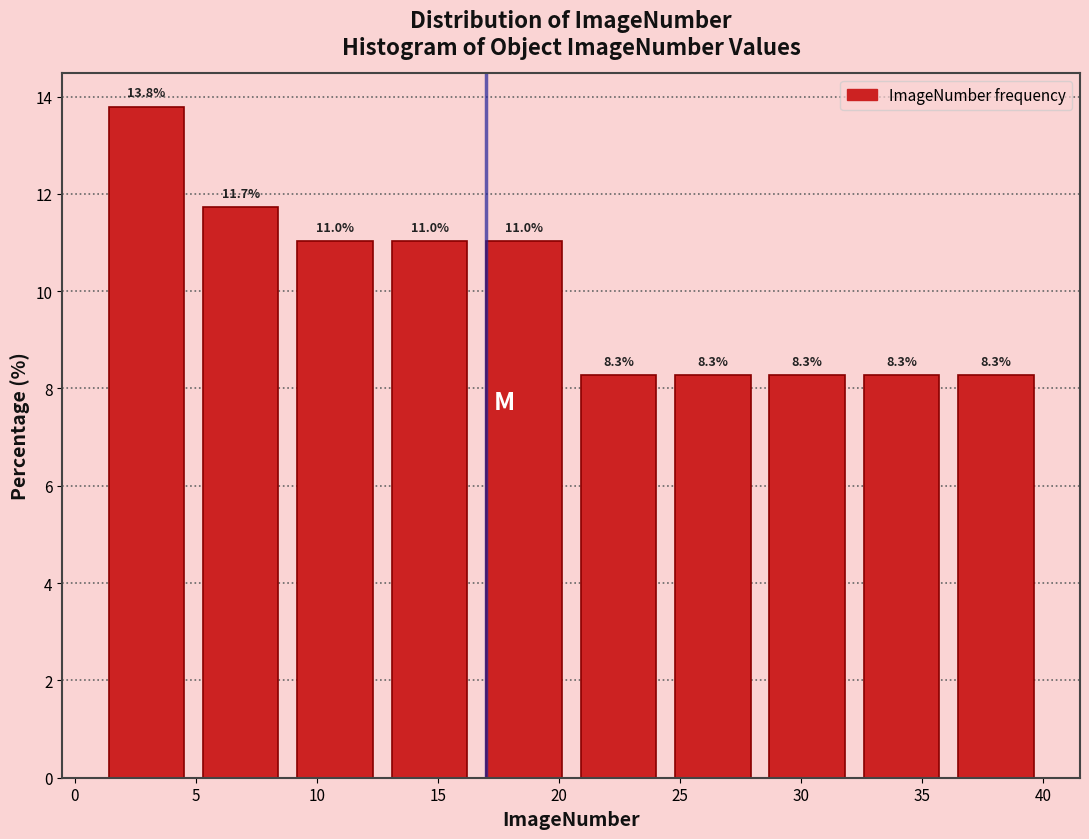

Reading left to right, transcribe this chart: for each bar, give the range it covers on the x-axis and its height. The bar edges are not printed on the chart, so give them approximately, as read against the axis.

1.0 to 4.9: 13.8
4.9 to 8.8: 11.7
8.8 to 12.7: 11.0
12.7 to 16.6: 11.0
16.6 to 20.5: 11.0
20.5 to 24.4: 8.3
24.4 to 28.3: 8.3
28.3 to 32.2: 8.3
32.2 to 36.1: 8.3
36.1 to 40.0: 8.3